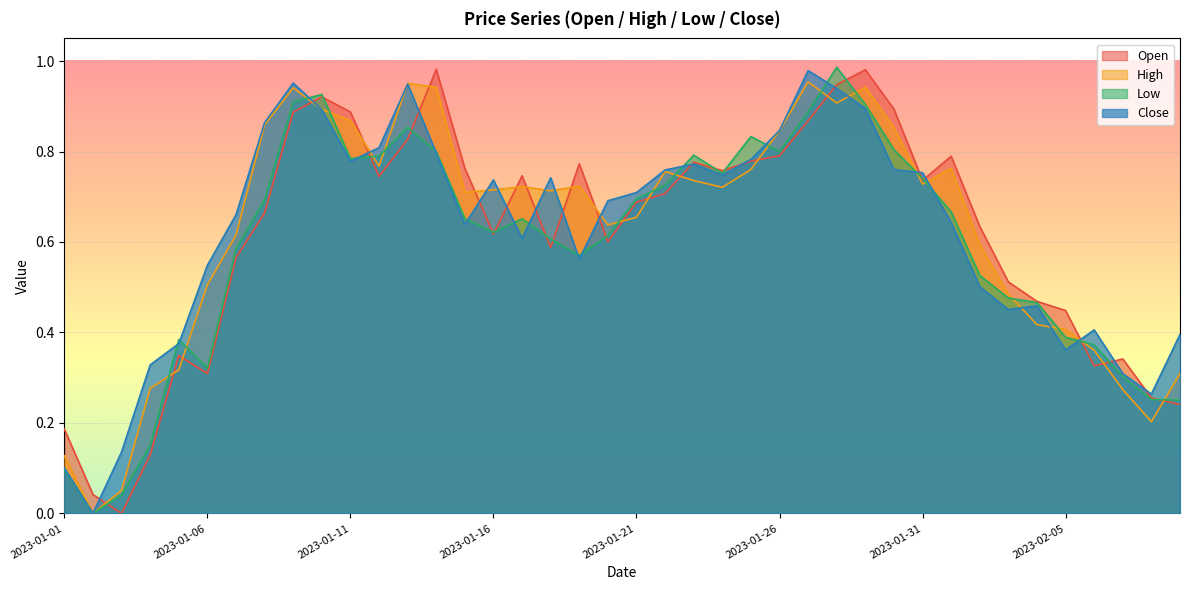

Which series has the largest total across all categories?

High